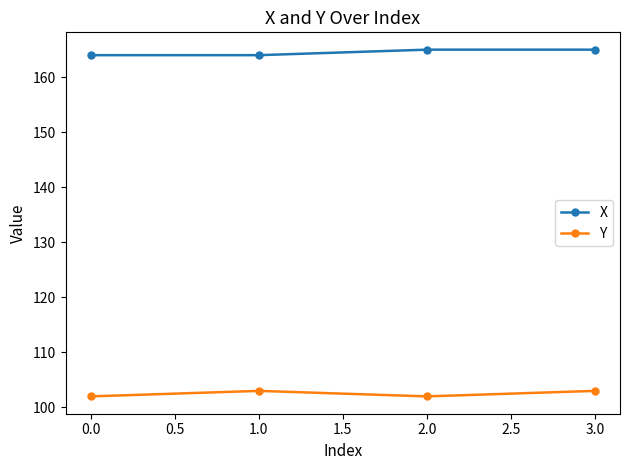

What is the difference between the second highest and minimum values in the Y series?

1